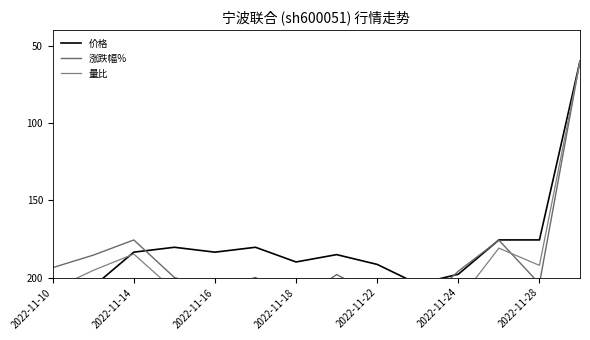

How many distinct data groups are displayed?

3